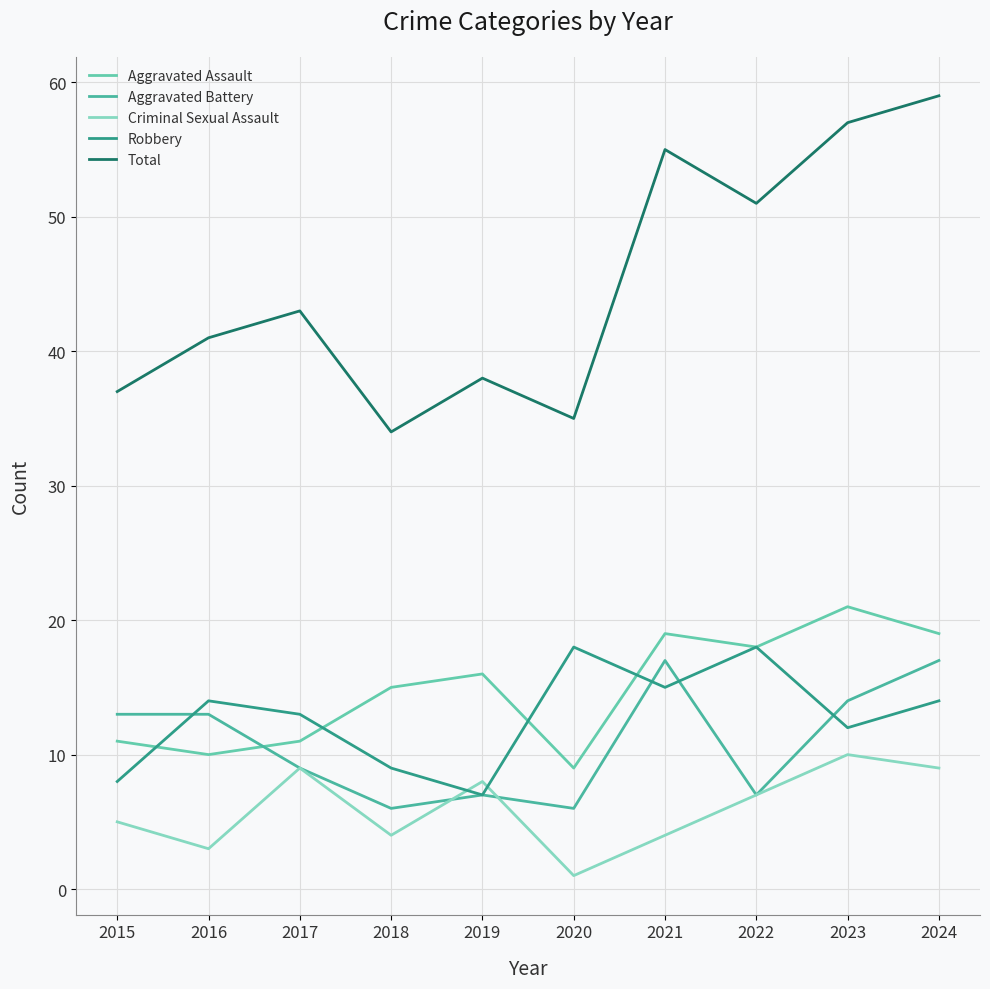

At which category does Criminal Sexual Assault reach its first local valley?

2016